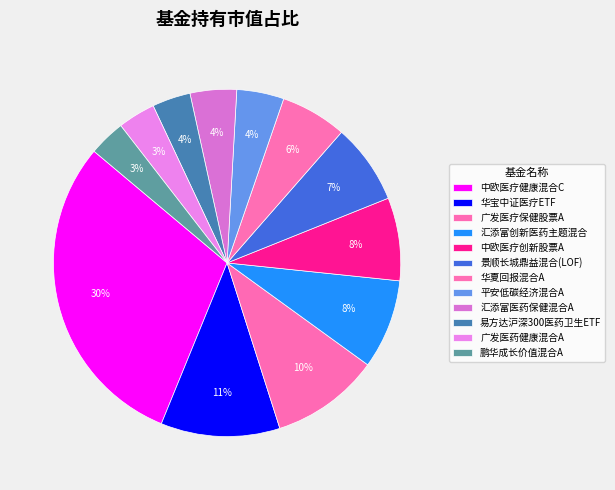

Is it true that 景顺长城鼎益混合(LOF) is 7% of the pie?

True